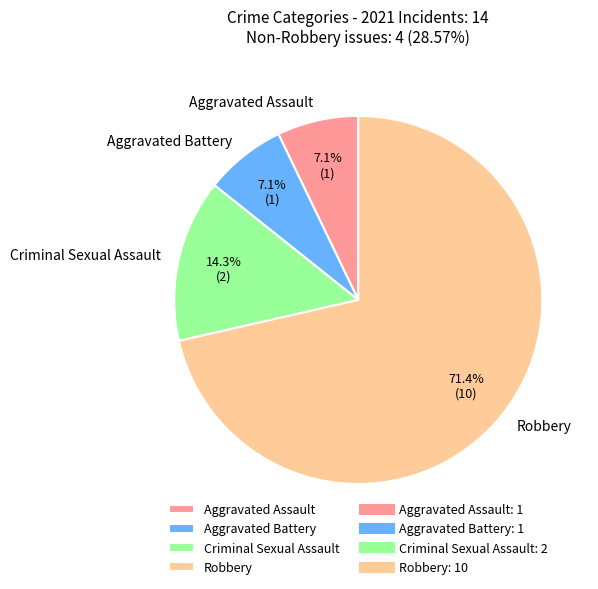

To the nearest percent, what is the combined percentage of Aggravated Assault and Aggravated Battery?

14%